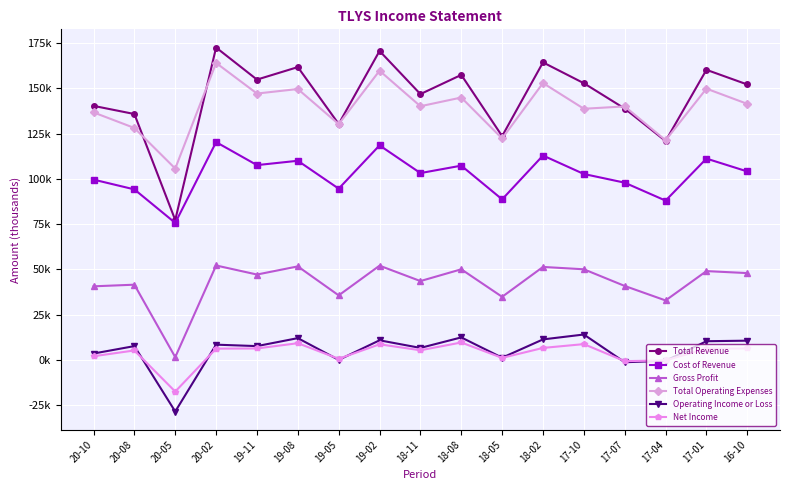

Does the chart have visible grid lines?

Yes